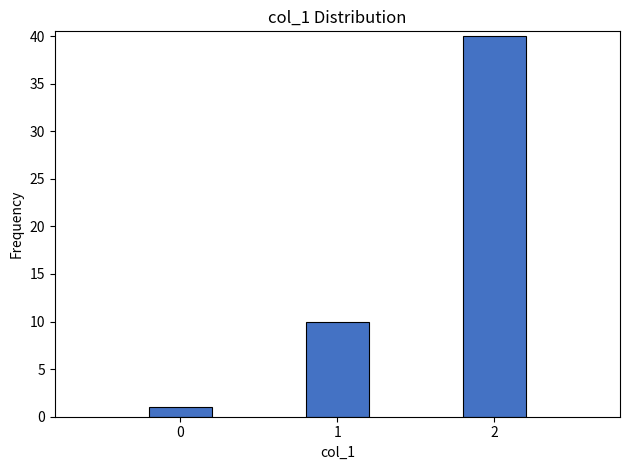

Reading left to right, what are all the values shown in this chart?

1	10	40